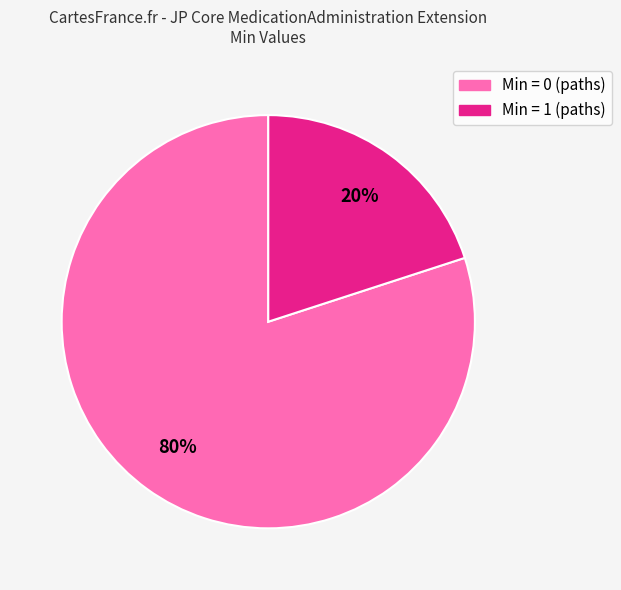

Does any single category account for the majority?

Yes